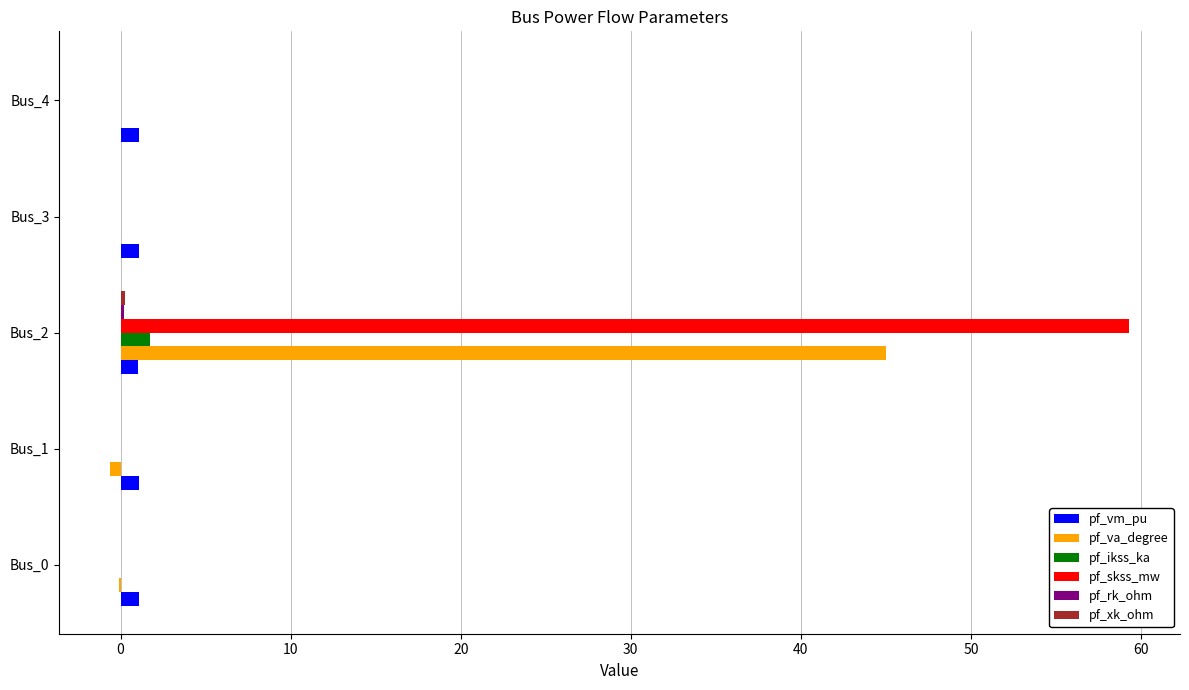

What is the greatest value displayed?

59.3